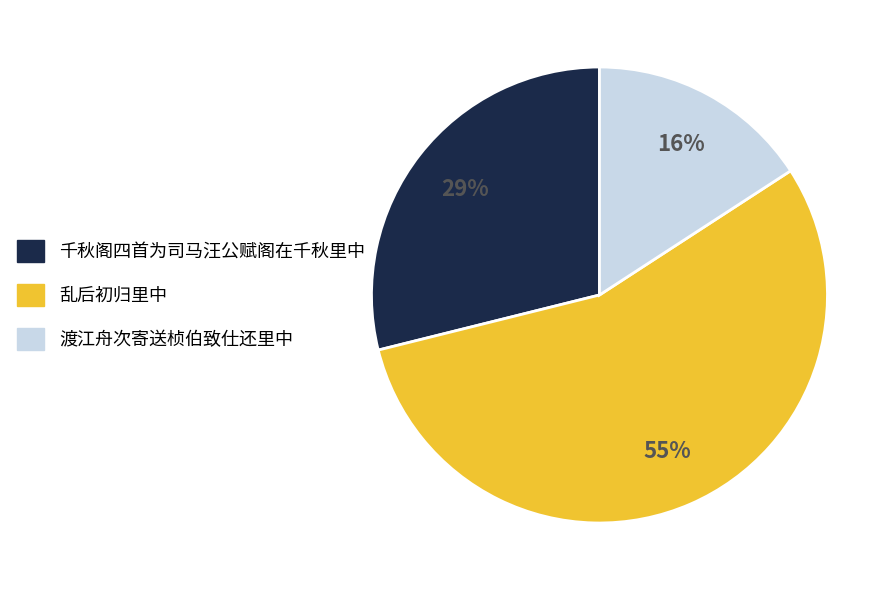

Is the sum of 乱后初归里中 and 渡江舟次寄送桢伯致仕还里中 greater than half?

Yes